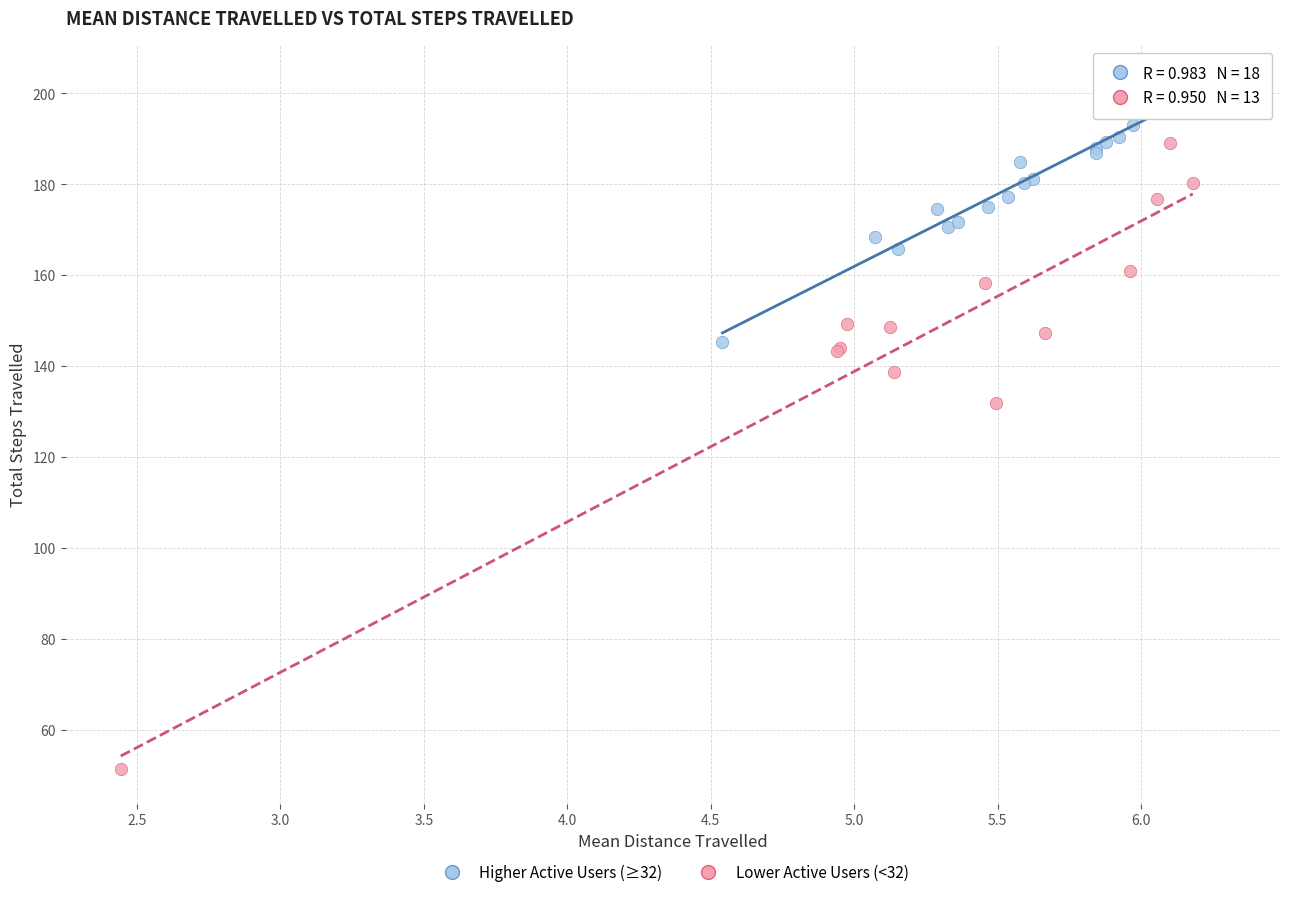

What are all the series names shown in the legend?

Higher Active Users (≥32), Lower Active Users (<32)